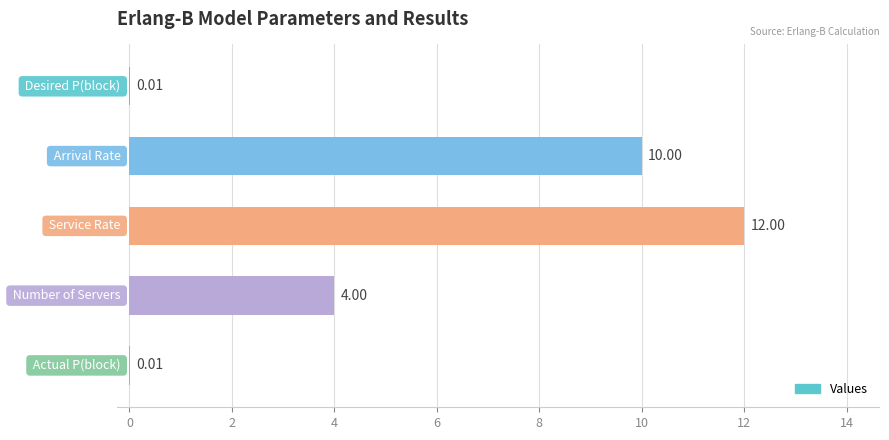

What is the sum of all values?

26.0